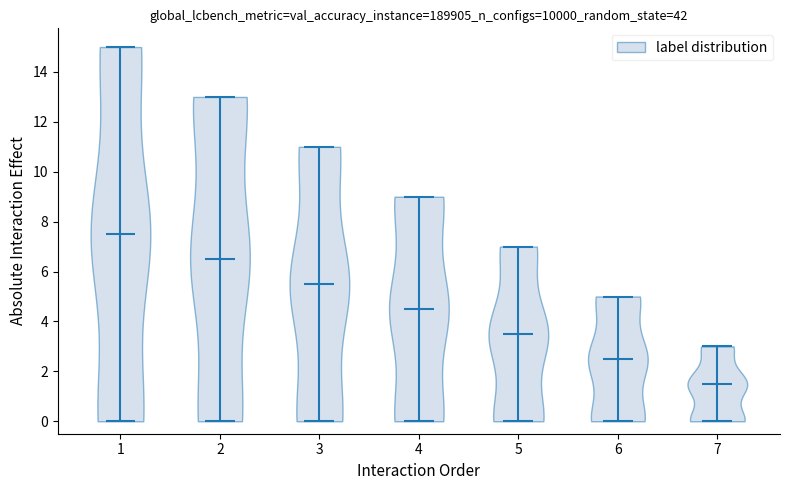

Which violin has the highest median line?

1